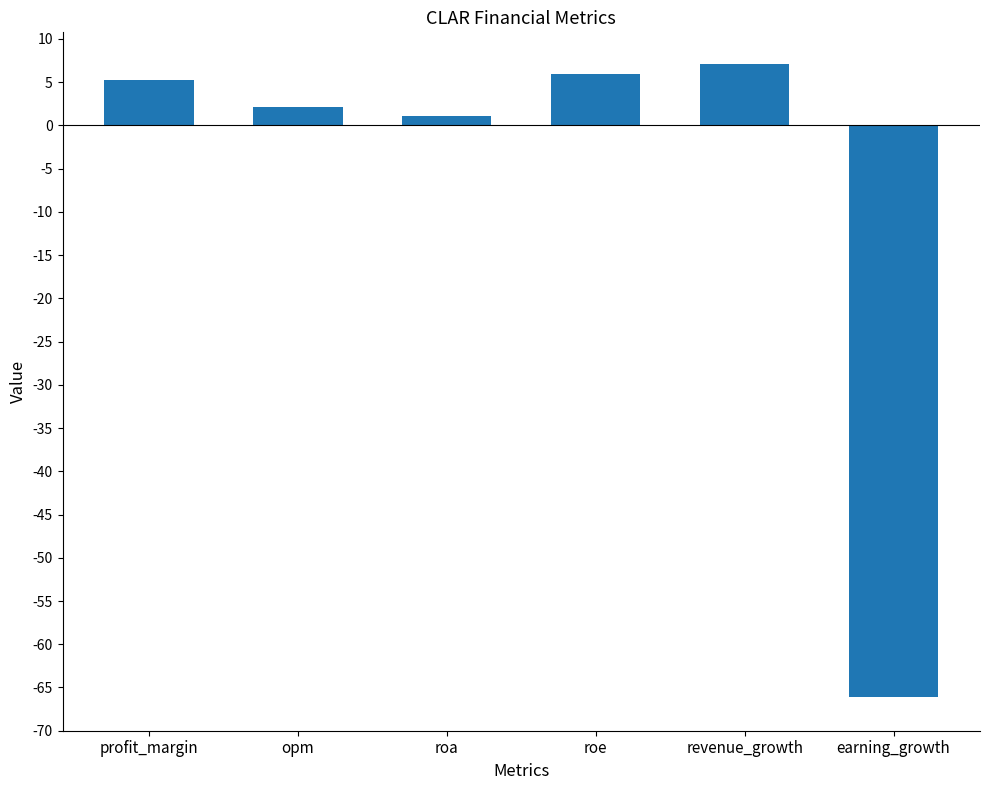

Which category has the lowest value across all series?

earning_growth